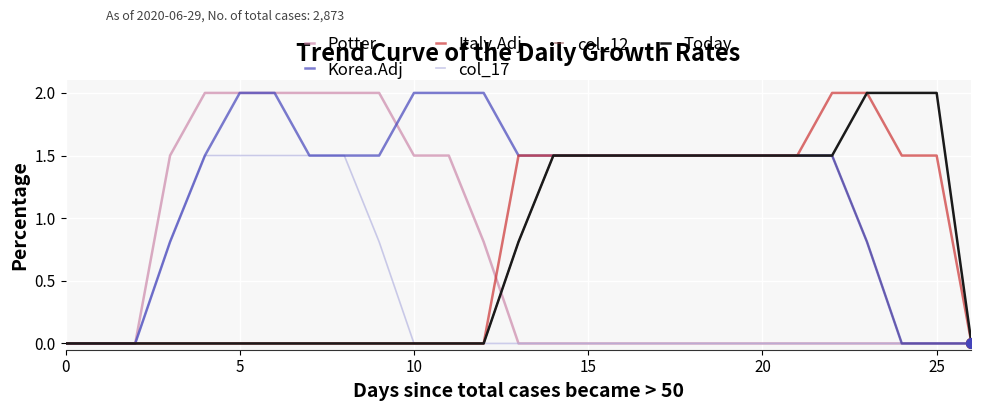

What is the highest value of the col_12 series?

1.5